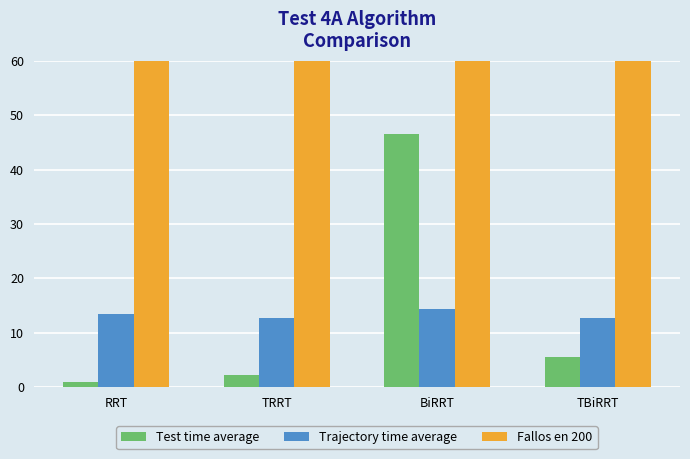

What position from the left is TRRT?

2